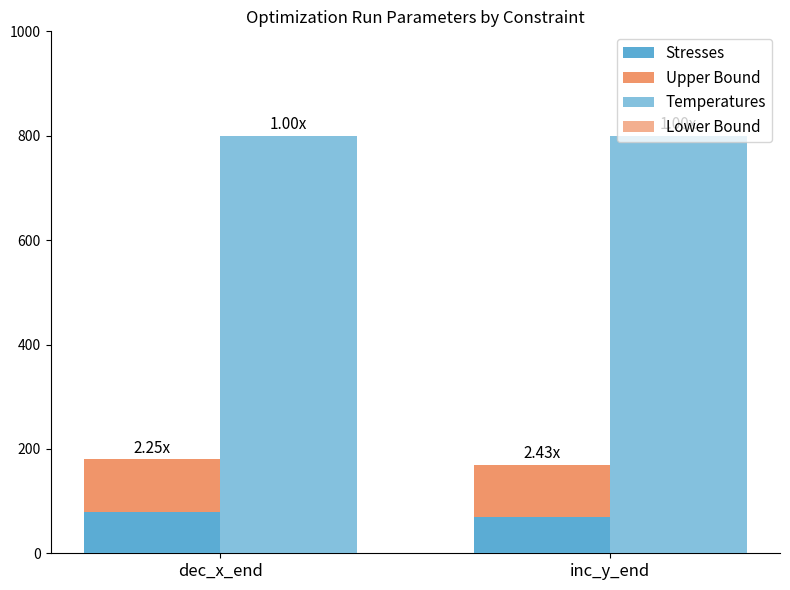

At which category does the chart reach its minimum across all series?

dec_x_end